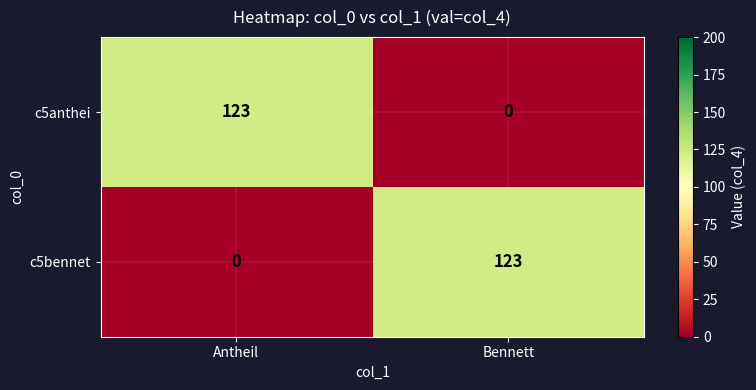

At which label is c5anthei closest to 61?

Bennett